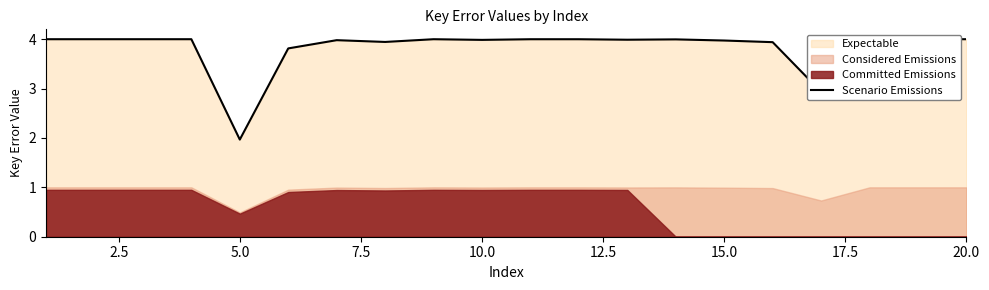

The value of Scenario Emissions at 5.0 is 1.0. True or false?

False